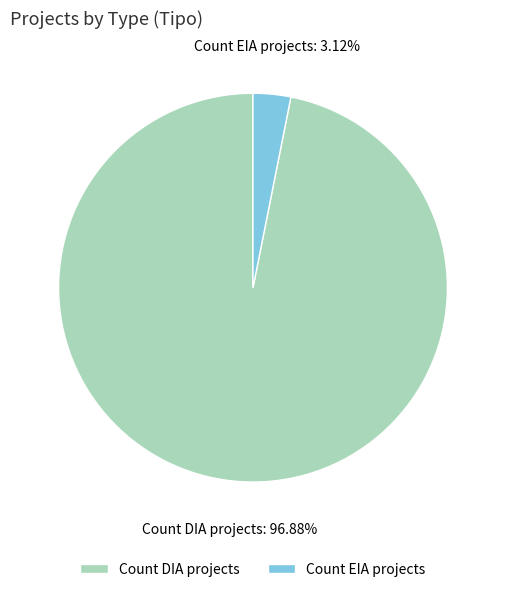

Combined, do Count EIA projects and Count DIA projects account for over 50%?

Yes